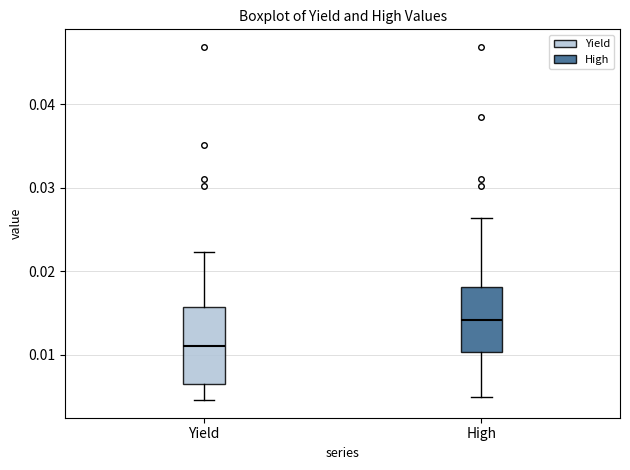

Which box has the lowest median line?

Yield